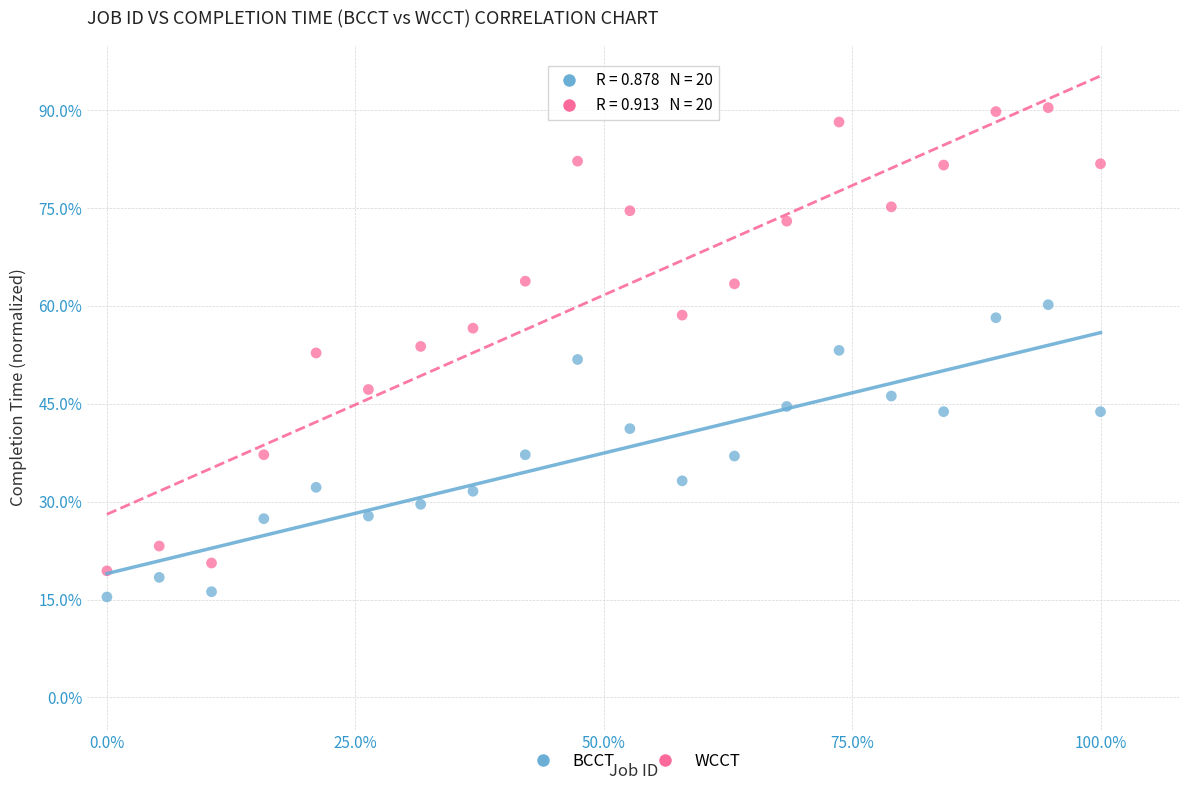

What are all the series names shown in the legend?

BCCT, WCCT